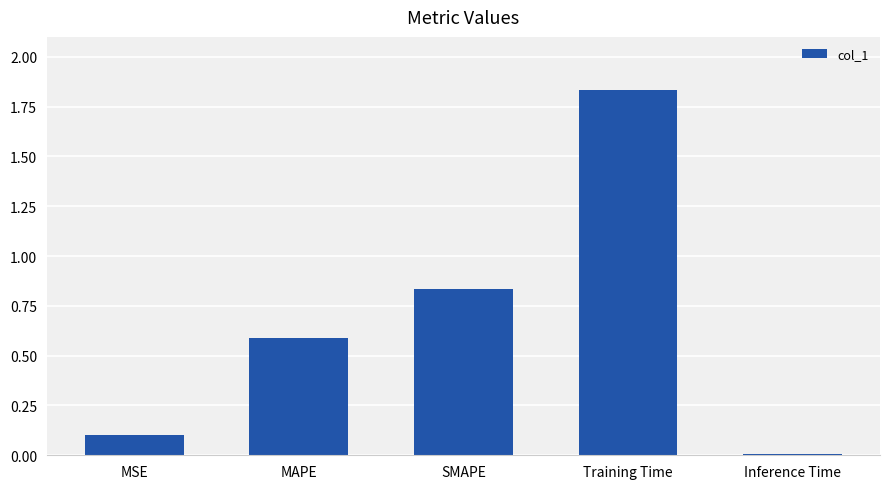

The value at Training Time is 0.9. True or false?

False